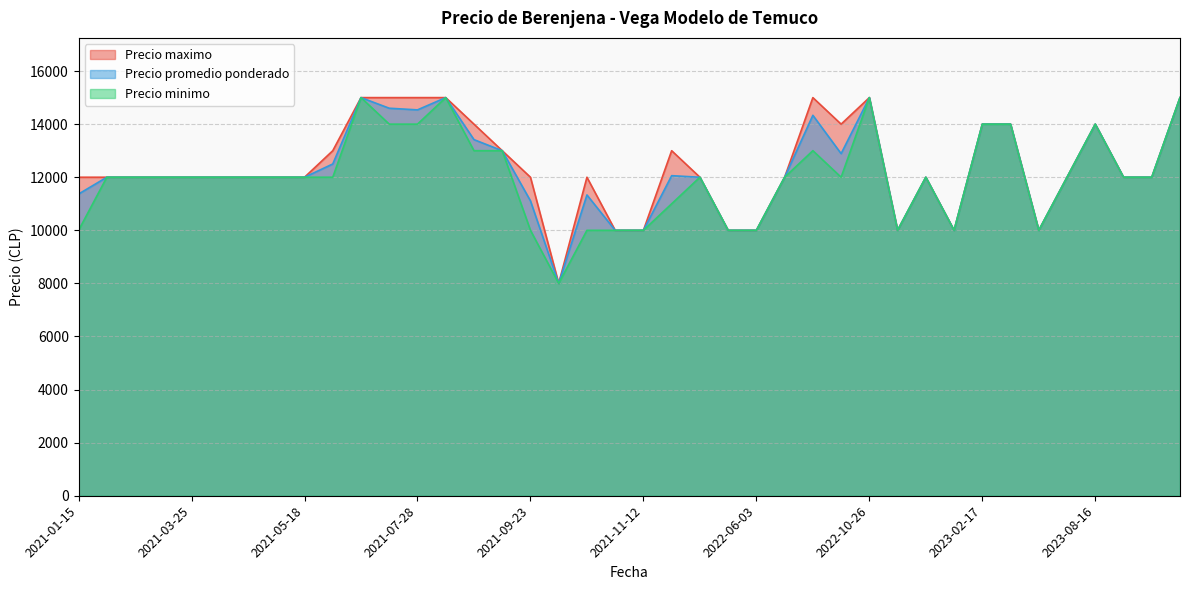

What is the smallest value displayed?

8000